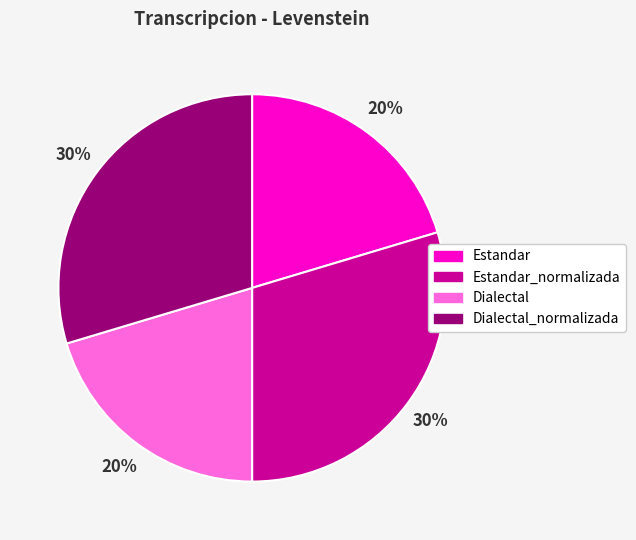

The Dialectal_normalizada slice represents 30% of the pie. True or false?

True